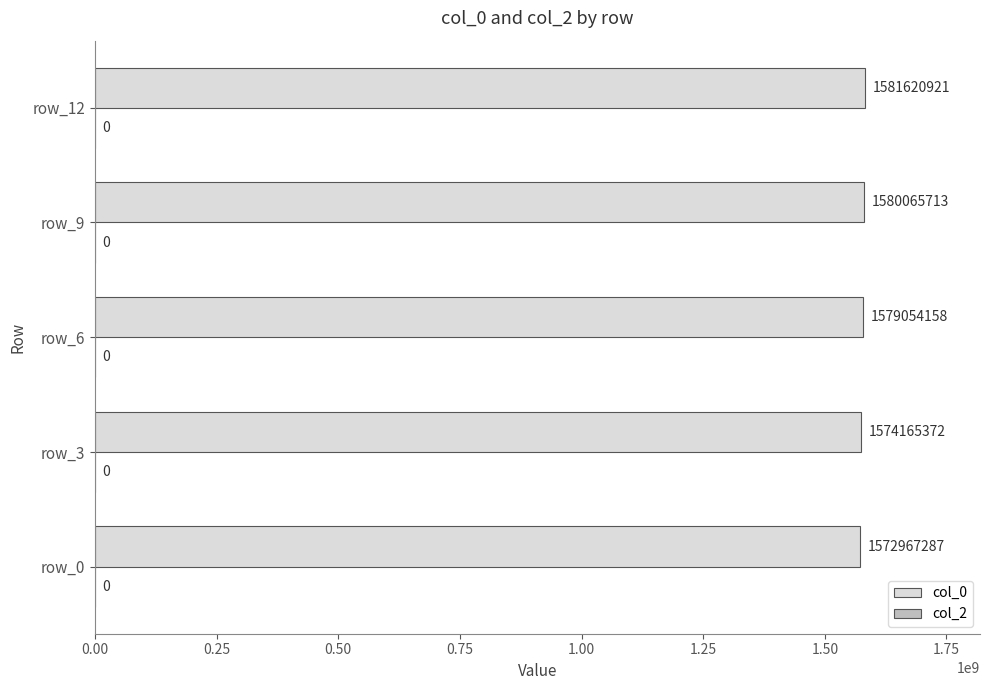

Rank the categories by value from highest to lowest.

row_12, row_9, row_6, row_3, row_0